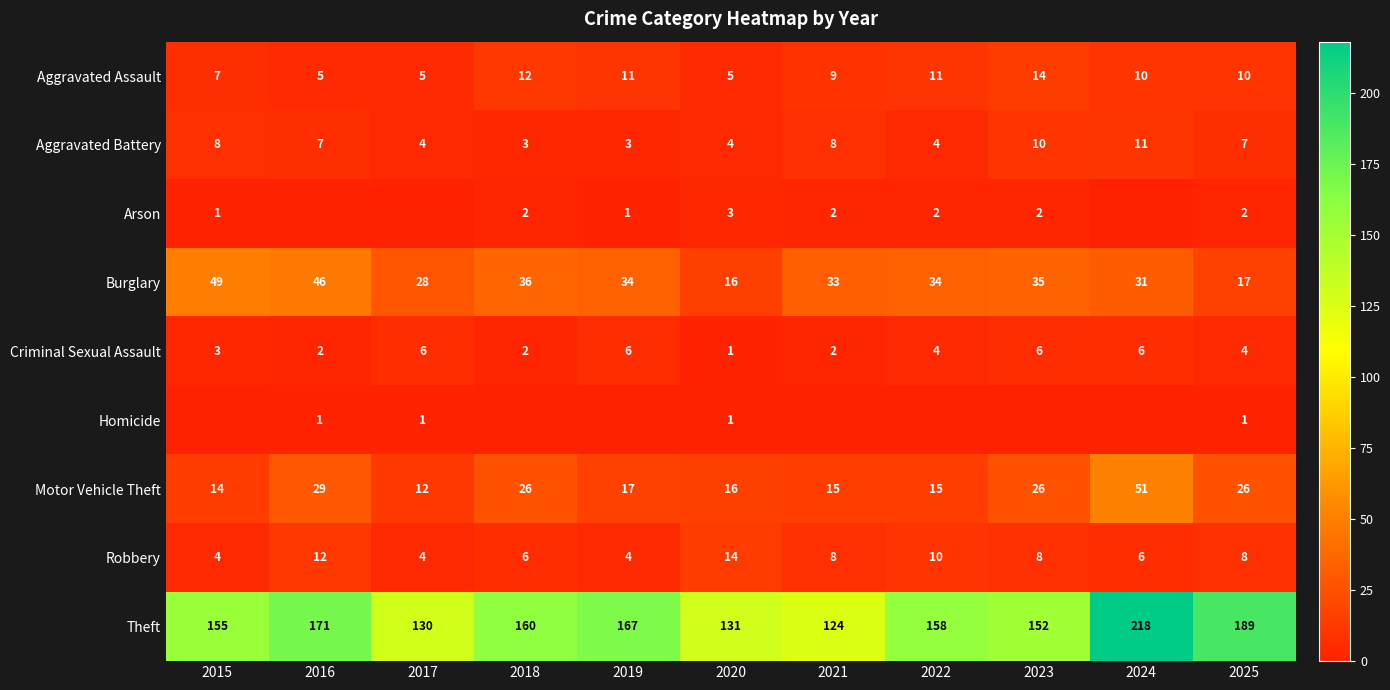

Is the value of Aggravated Assault at 2015 greater than the value of Motor Vehicle Theft at 2024?

No